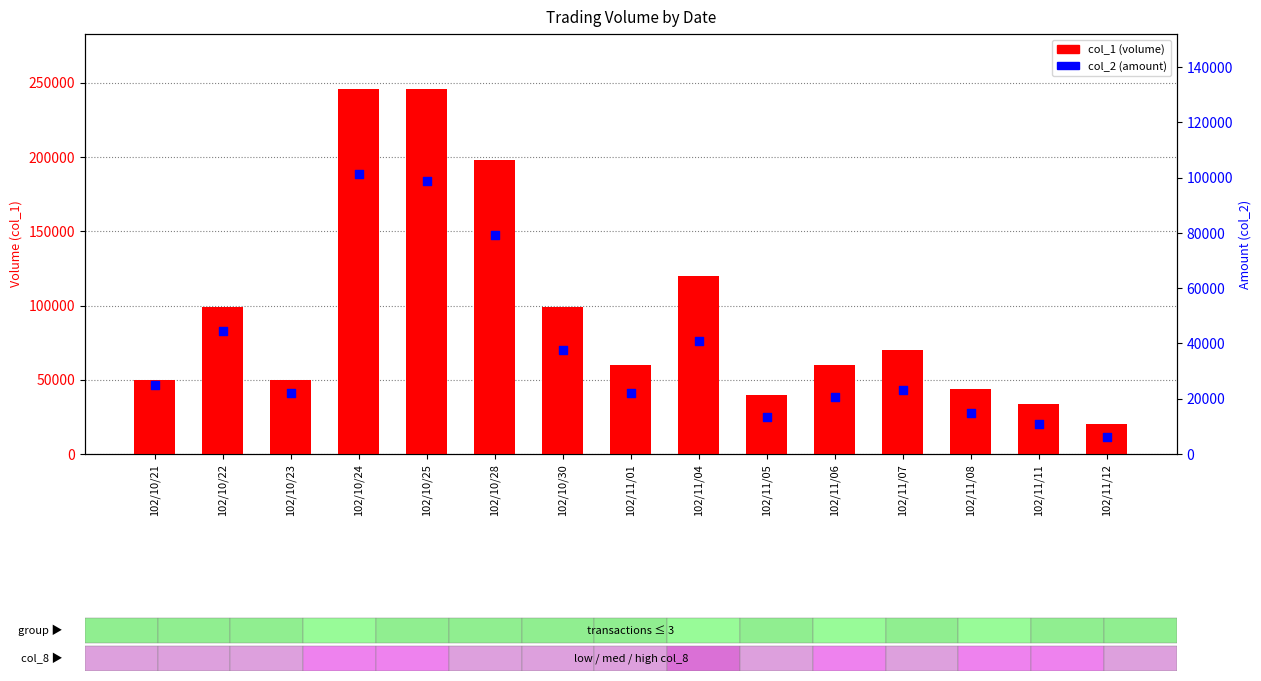

At which category is the sum across all series the highest?

102/10/24